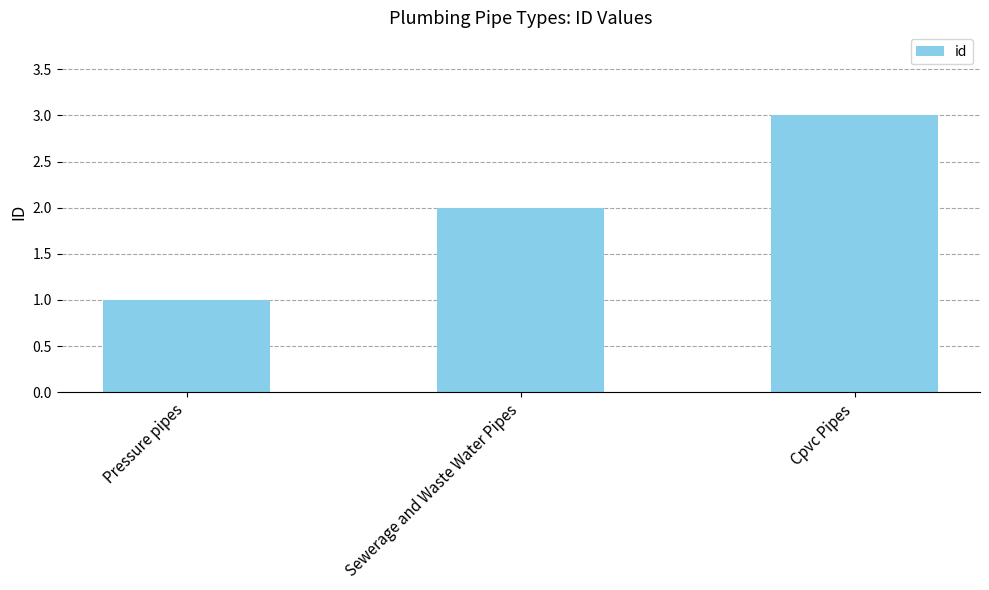

What is the label of the 2nd bar from the right?

Sewerage and Waste Water Pipes